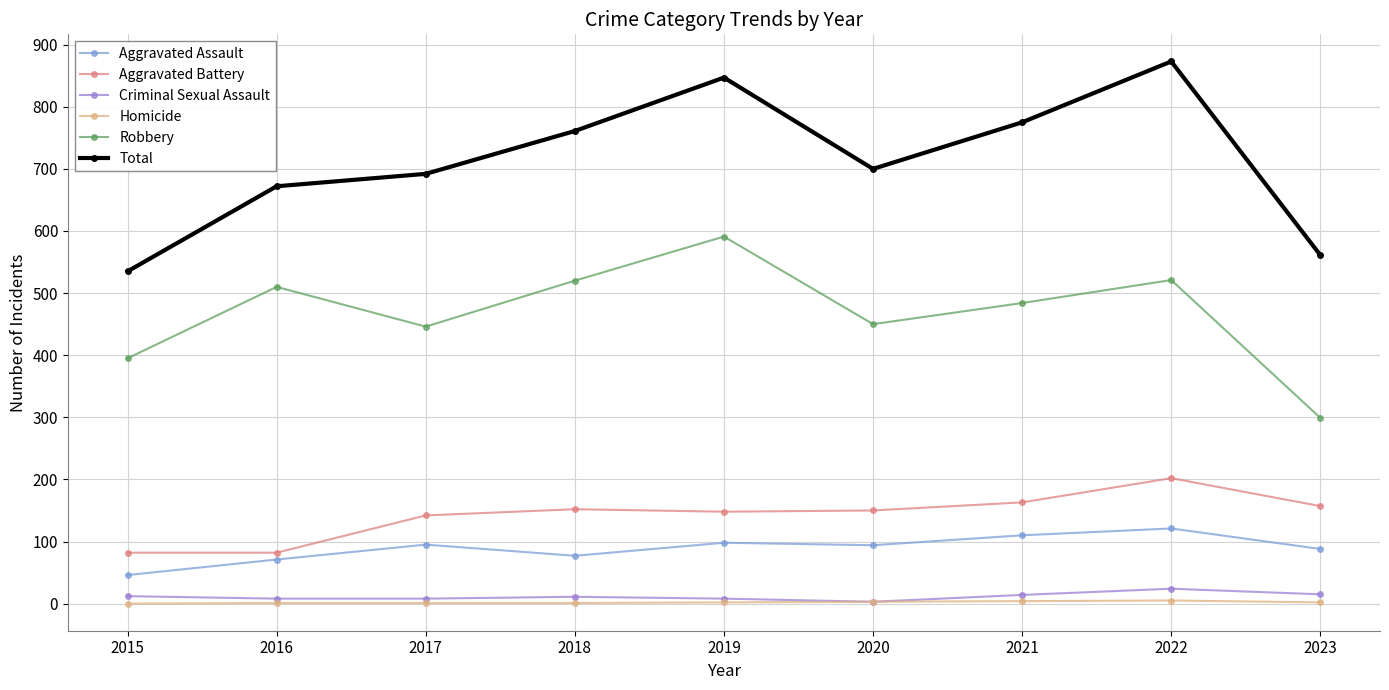

Which series has the largest total across all categories?

Total